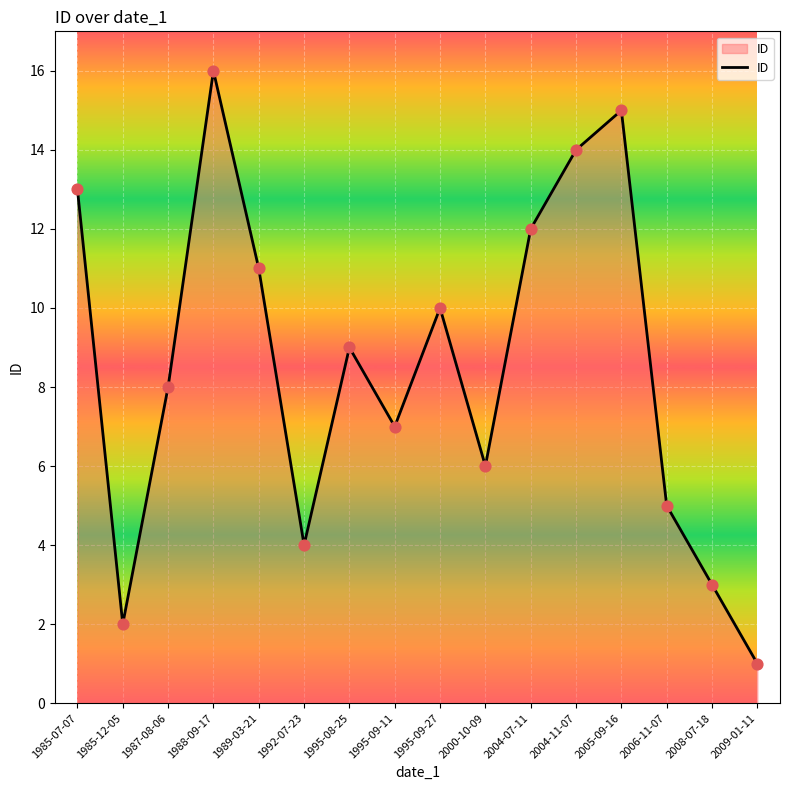

What is the ratio of the value at 1987-08-06 to the value at 1985-07-07?

0.6